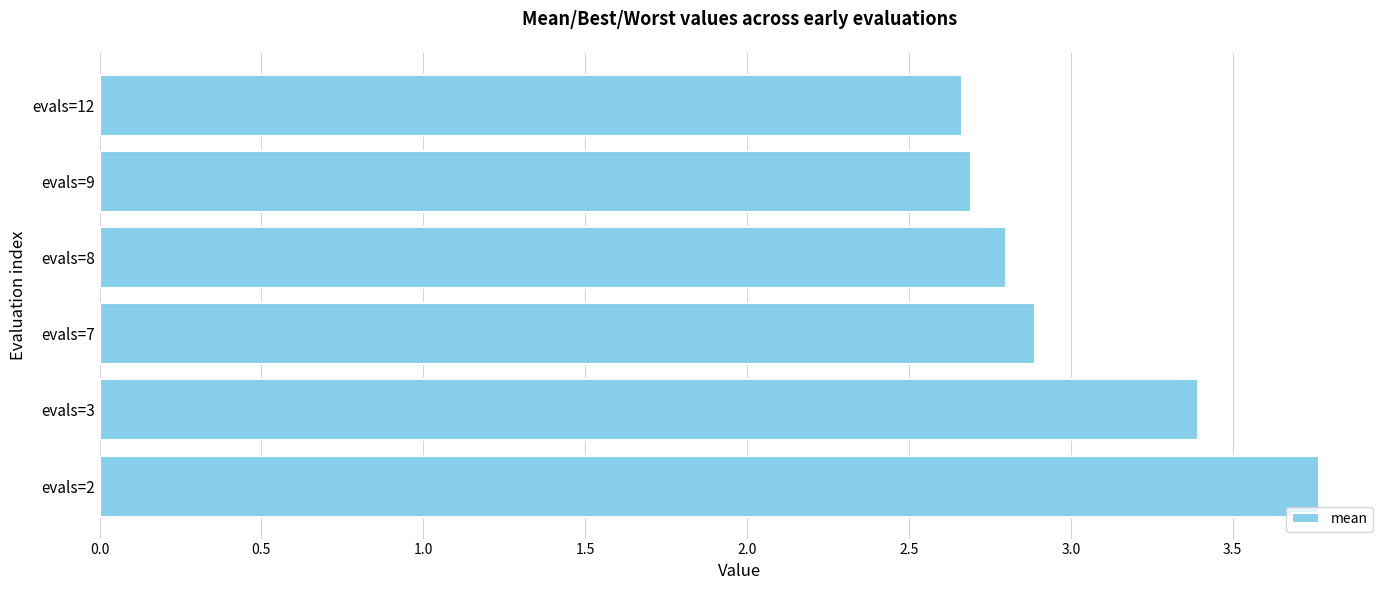

Read the value at evals=9.

2.7